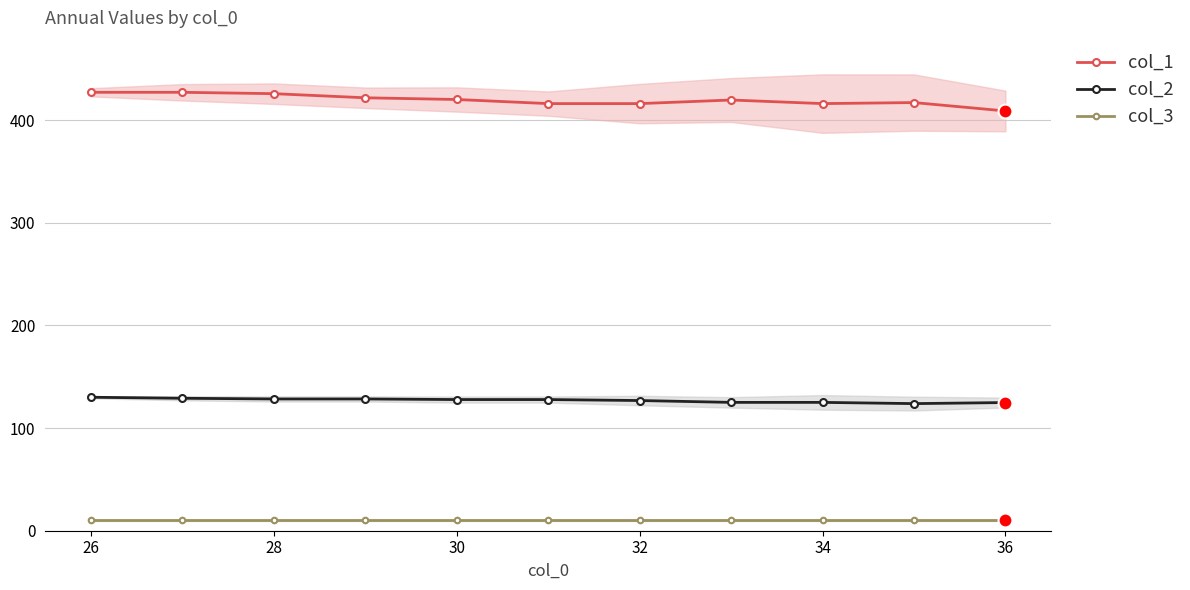

What value does the col_3 series have at 32?

10.0